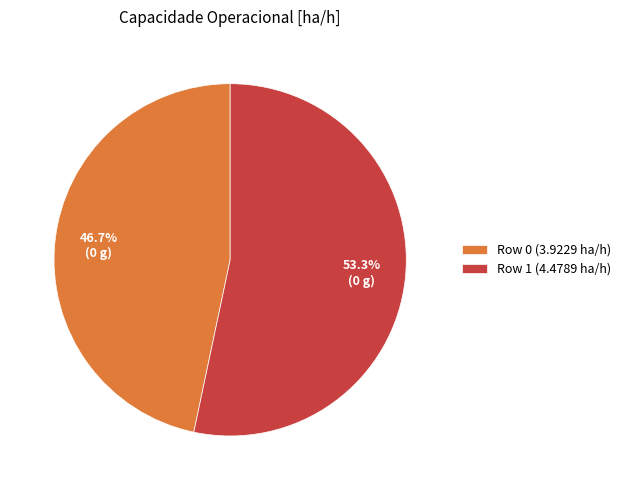

Rank the categories by value from highest to lowest.

Row 1 (4.4789 ha/h), Row 0 (3.9229 ha/h)